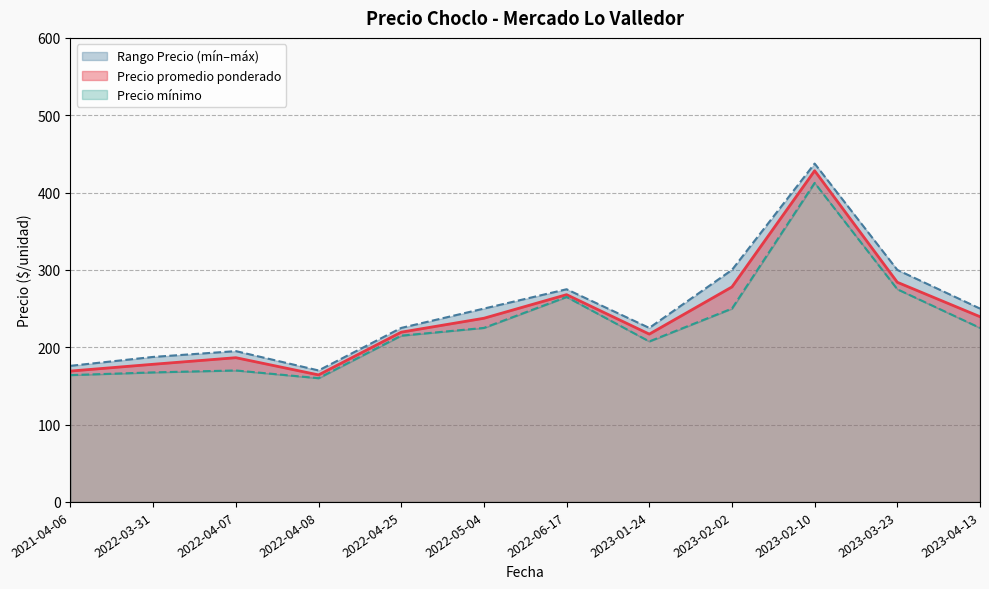

At which category is the sum across all series the highest?

2023-02-10